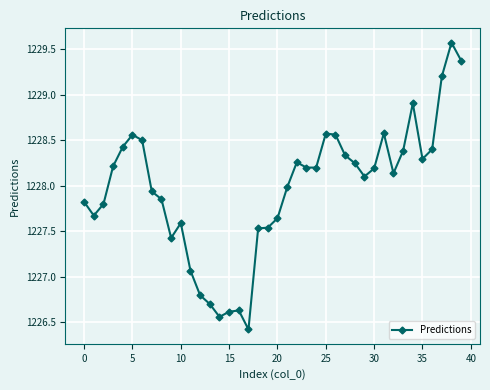

What is the average value?

1228.0